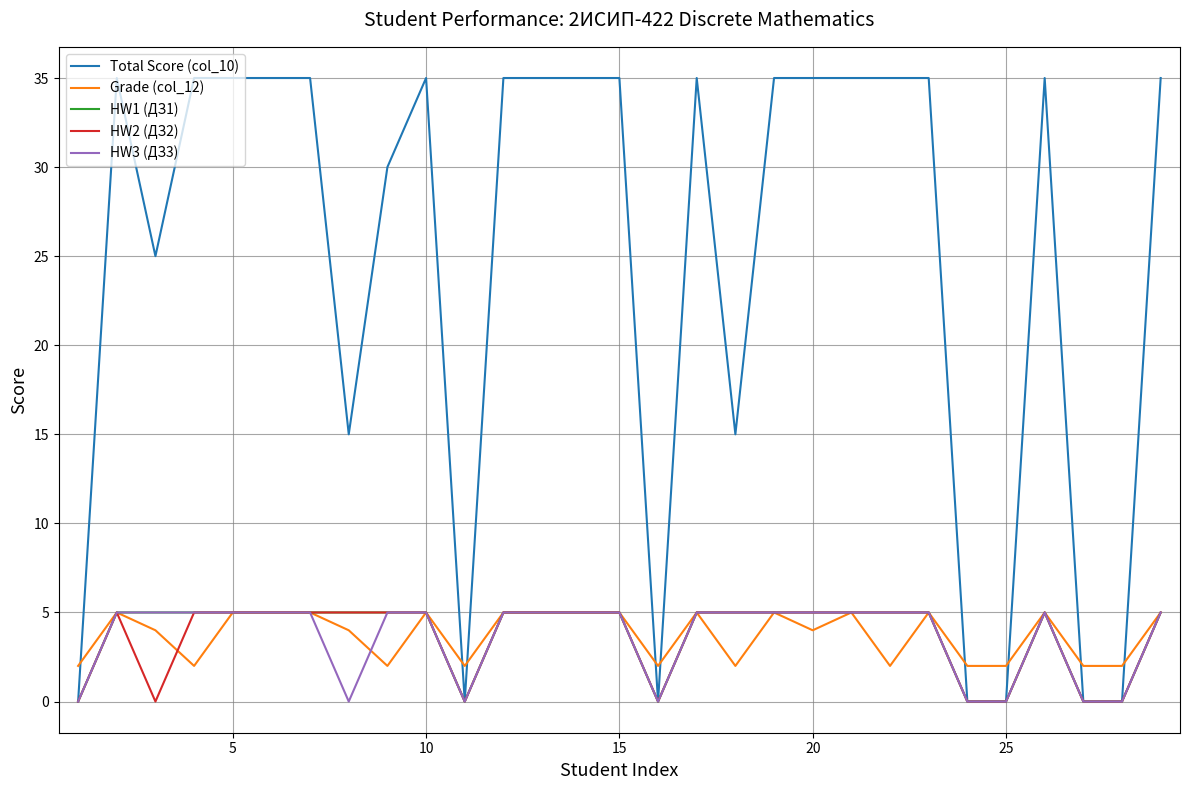

Which series has the largest total across all categories?

Total Score (col_10)